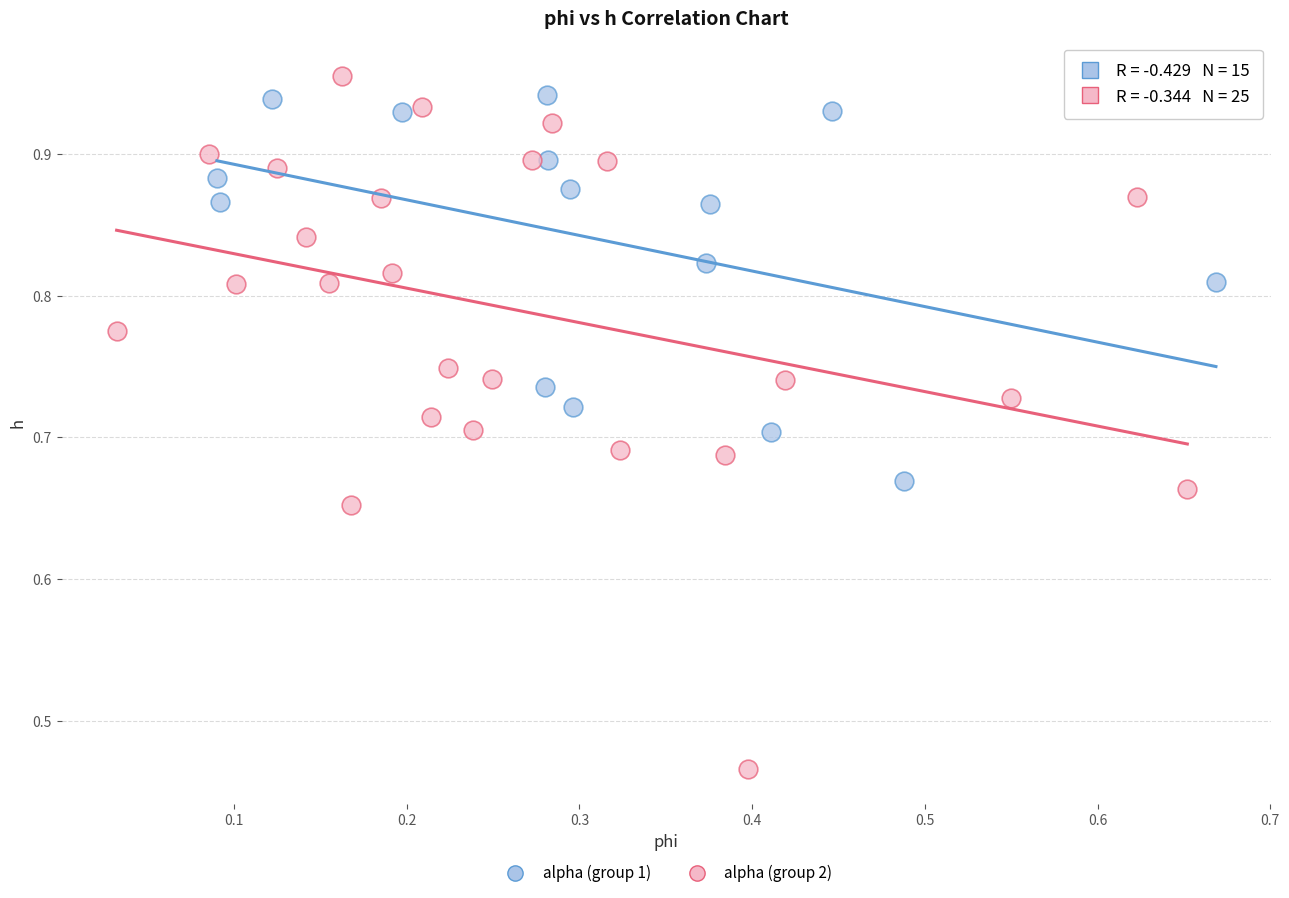

What are all the series names shown in the legend?

alpha (group 1), alpha (group 2)